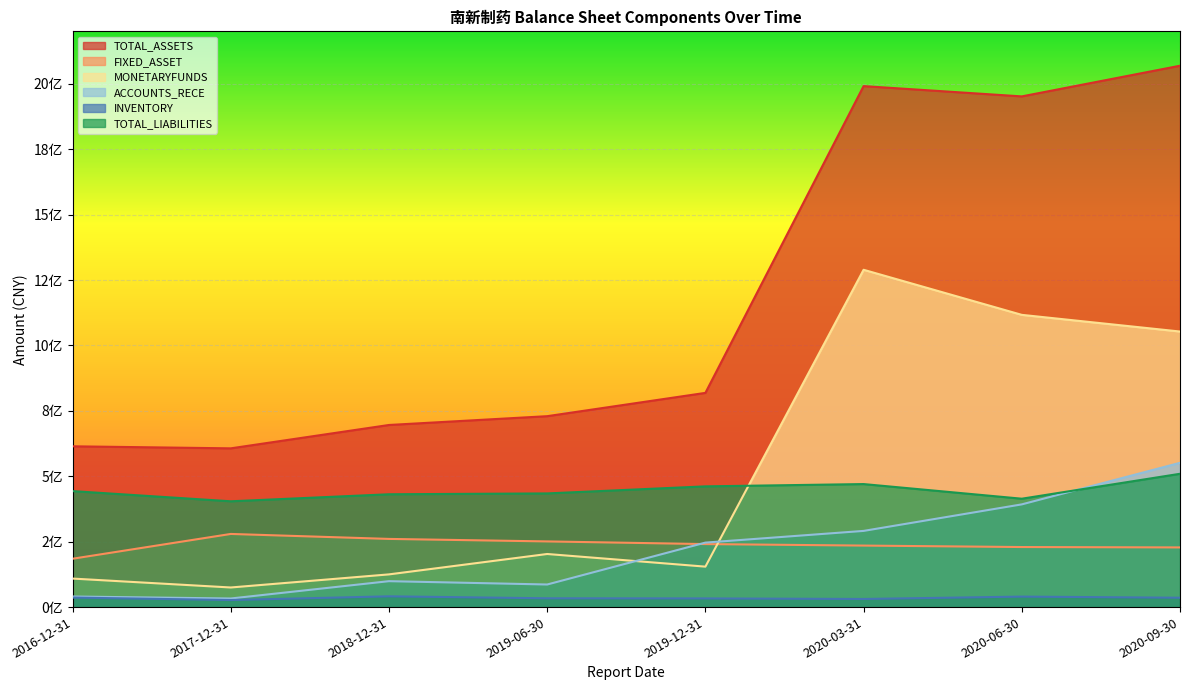

What are all the series names shown in the legend?

TOTAL_ASSETS, FIXED_ASSET, MONETARYFUNDS, ACCOUNTS_RECE, INVENTORY, TOTAL_LIABILITIES